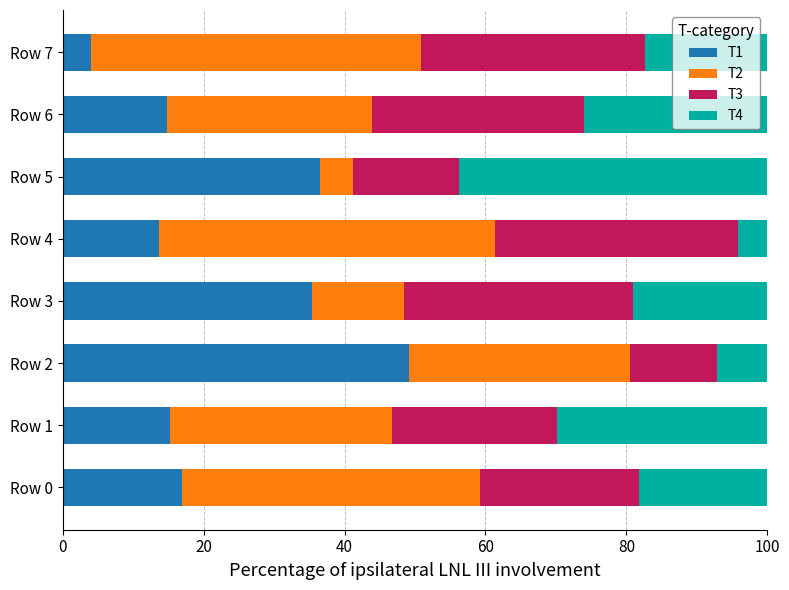

At which label does T1 reach its minimum?

Row 7